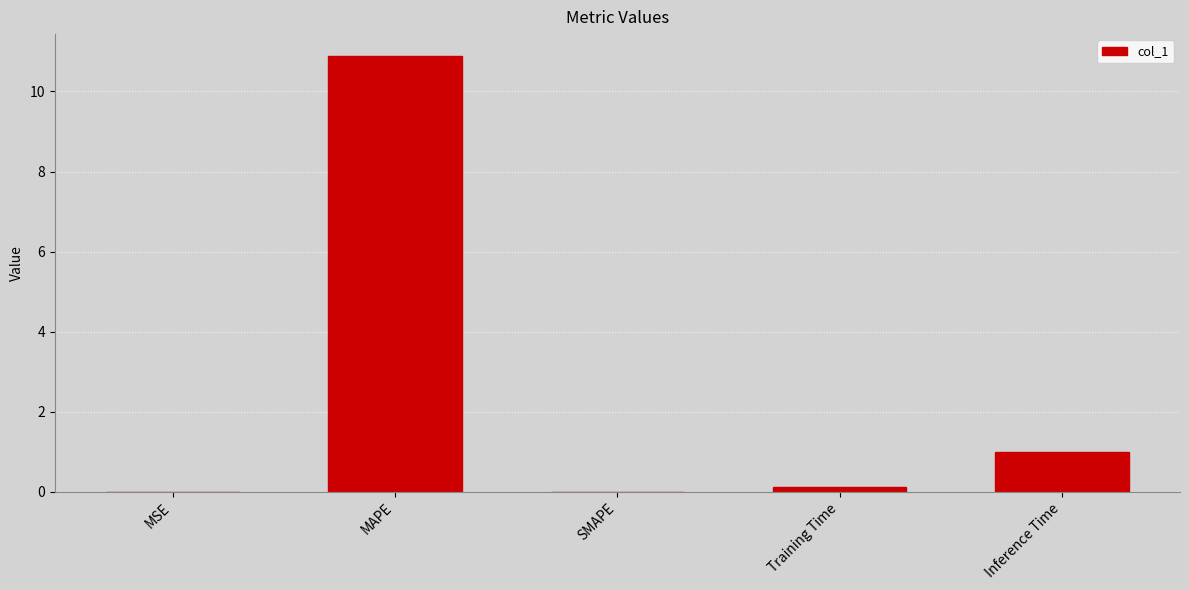

What is the sum of all values?

12.0